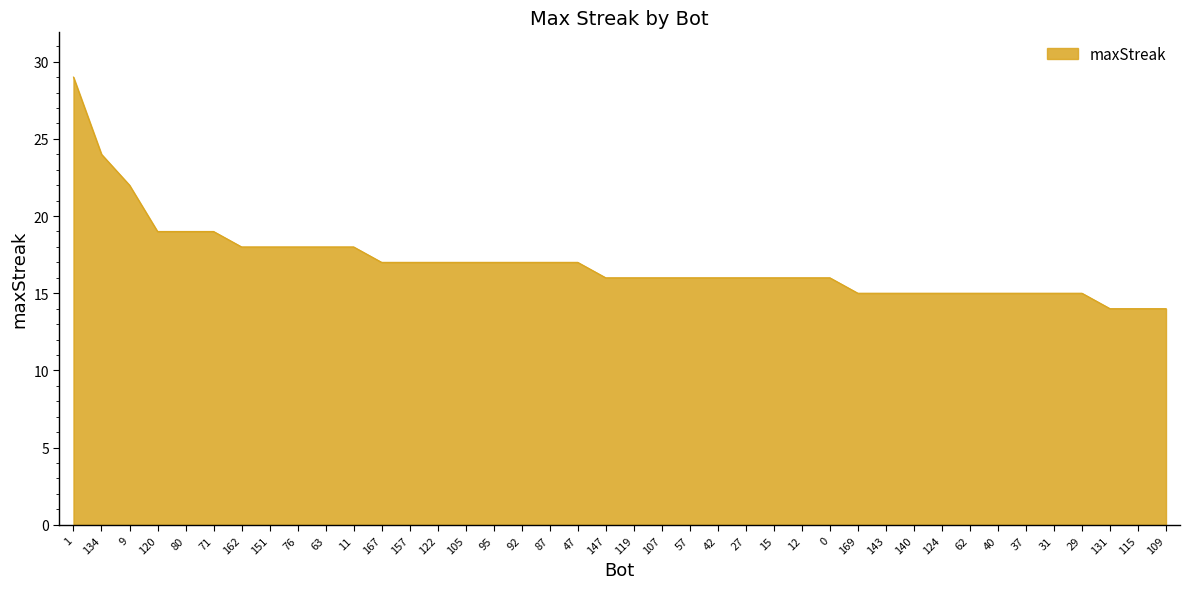

Where does the data first go above 16?

1